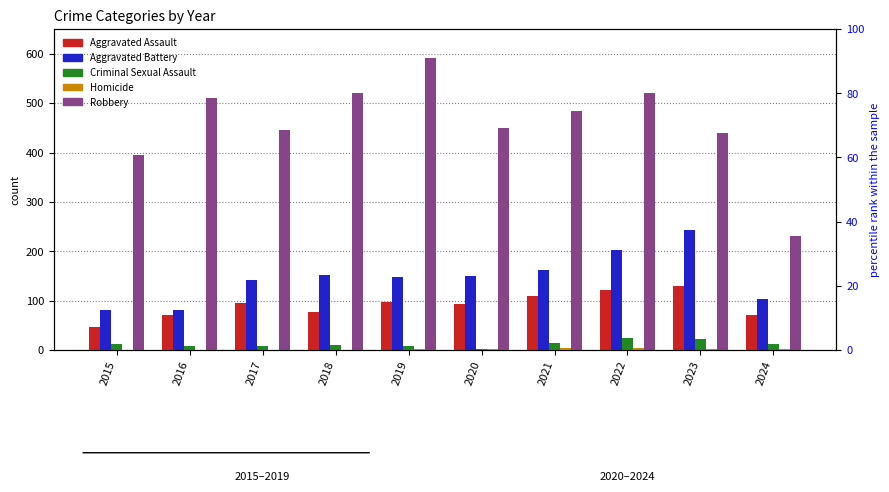

At how many categories does at least one series exceed 536?

1